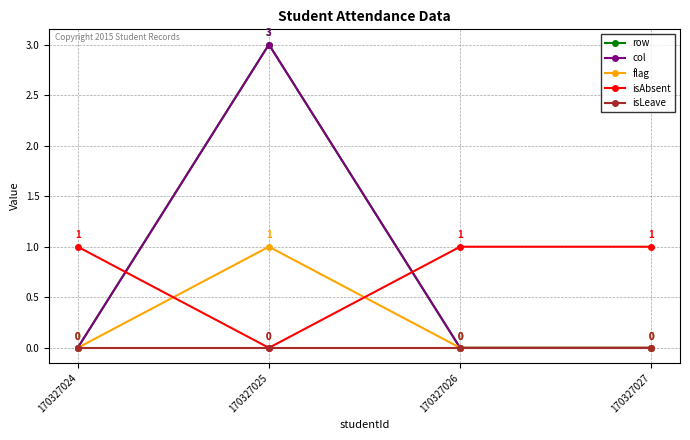

Count the number of data series in this chart.

5